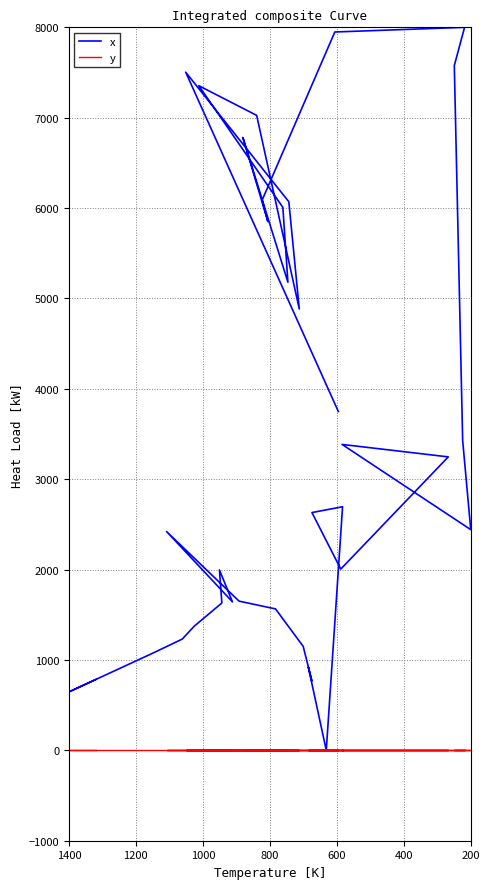

How many data points does each series have?

40